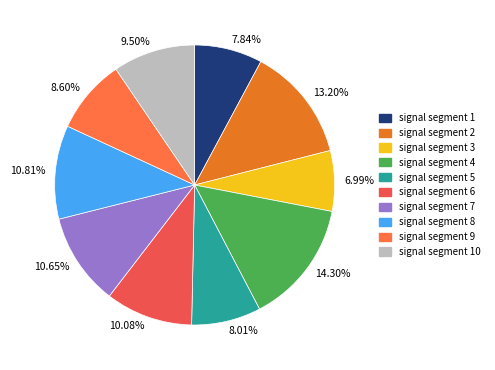

Combined, do 8.60% and 10.65% account for over 50%?

No